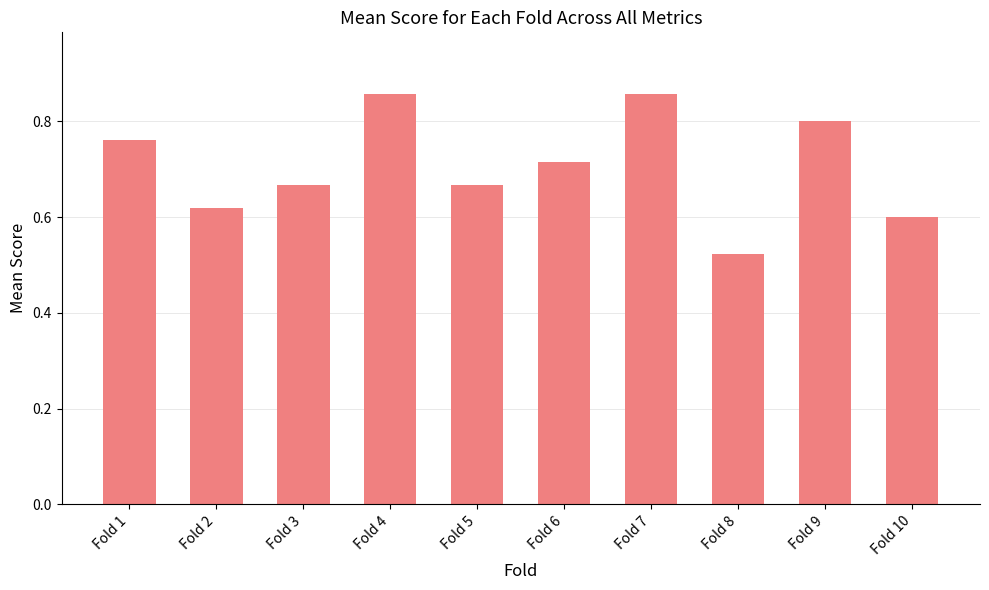

Which label corresponds to the smallest value in the chart?

Fold 8